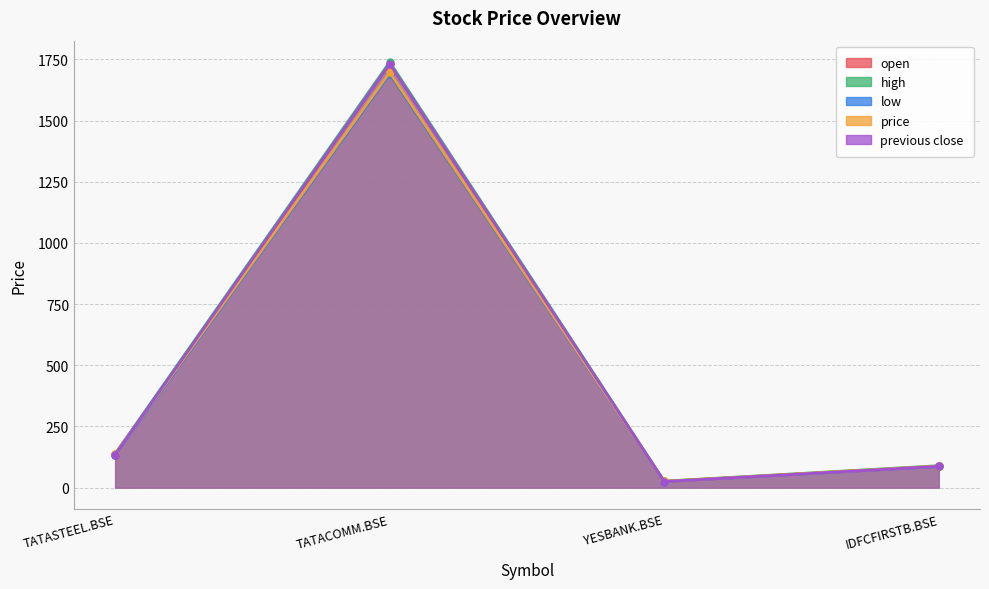

Reading right to left, extract all data points from this chart.

open: IDFCFIRSTB.BSE=86.8	YESBANK.BSE=25.0	TATACOMM.BSE=1731.8	TATASTEEL.BSE=134.7
high: IDFCFIRSTB.BSE=89.5	YESBANK.BSE=26.2	TATACOMM.BSE=1739.5	TATASTEEL.BSE=138.5
low: IDFCFIRSTB.BSE=86.5	YESBANK.BSE=24.9	TATACOMM.BSE=1690.0	TATASTEEL.BSE=134.1
price: IDFCFIRSTB.BSE=88.3	YESBANK.BSE=25.7	TATACOMM.BSE=1696.8	TATASTEEL.BSE=137.2
previous close: IDFCFIRSTB.BSE=86.8	YESBANK.BSE=24.7	TATACOMM.BSE=1731.9	TATASTEEL.BSE=134.9